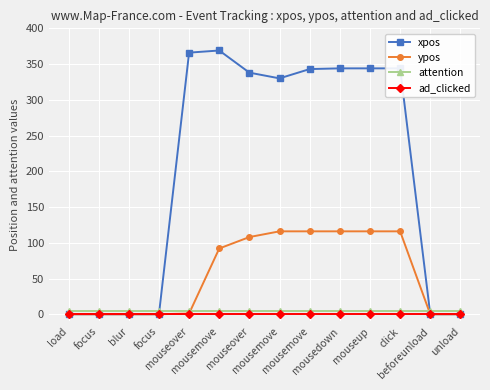

Which category has the highest value in the attention series?

load